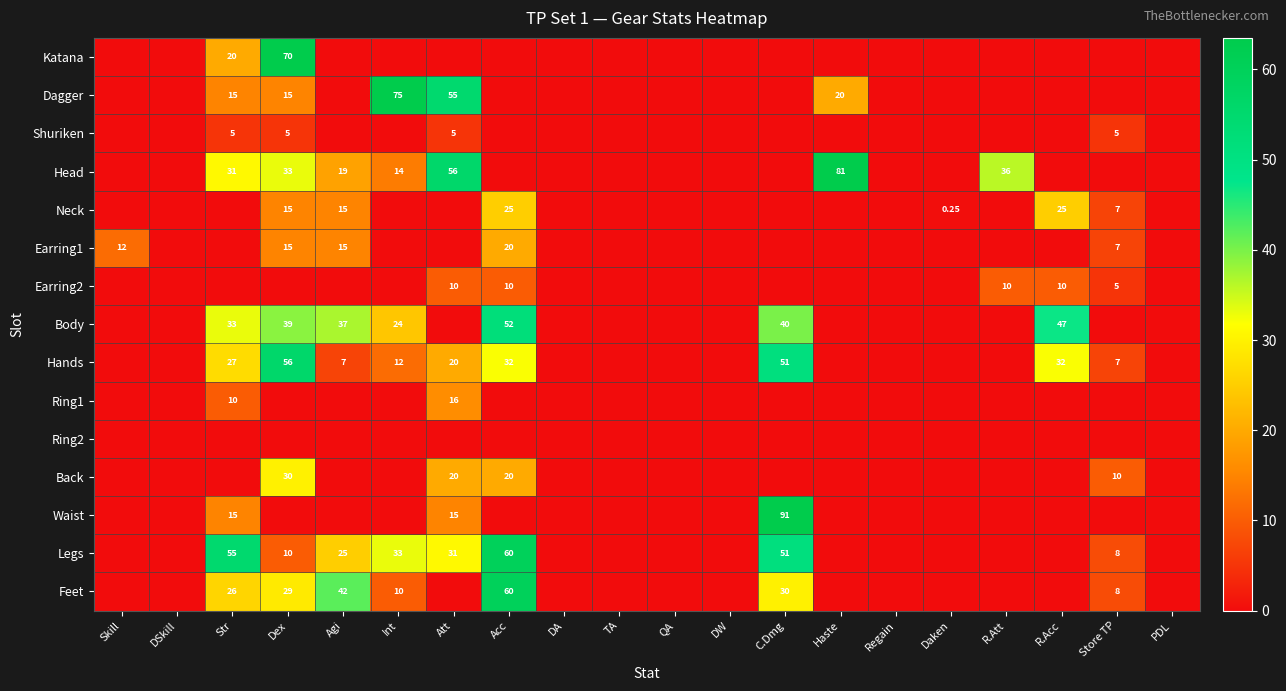

What is the difference between the Feet values at R.Att and C.Dmg?

30.0